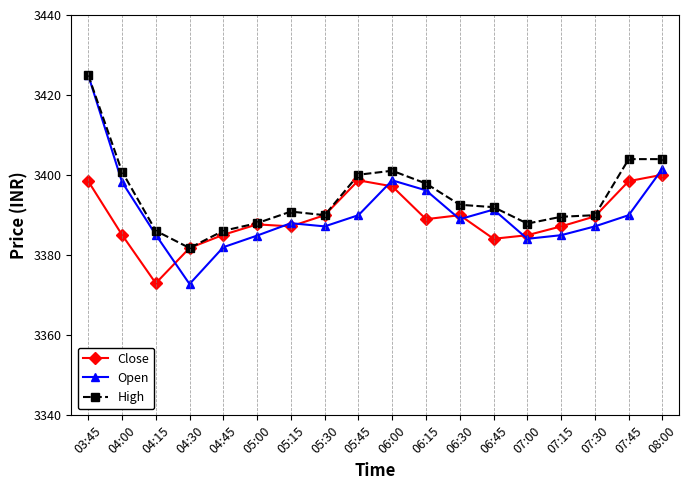

How many data points does each series have?

18